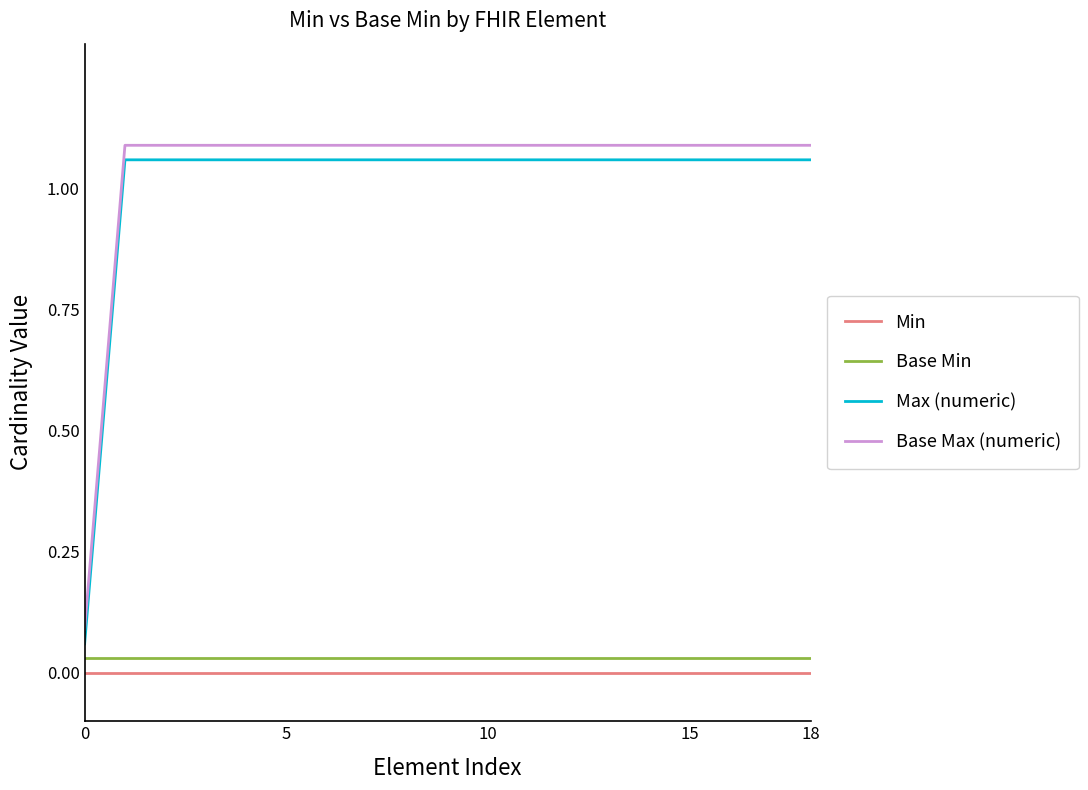

What is the difference between the second highest and minimum values in the Max (numeric) series?

1.0